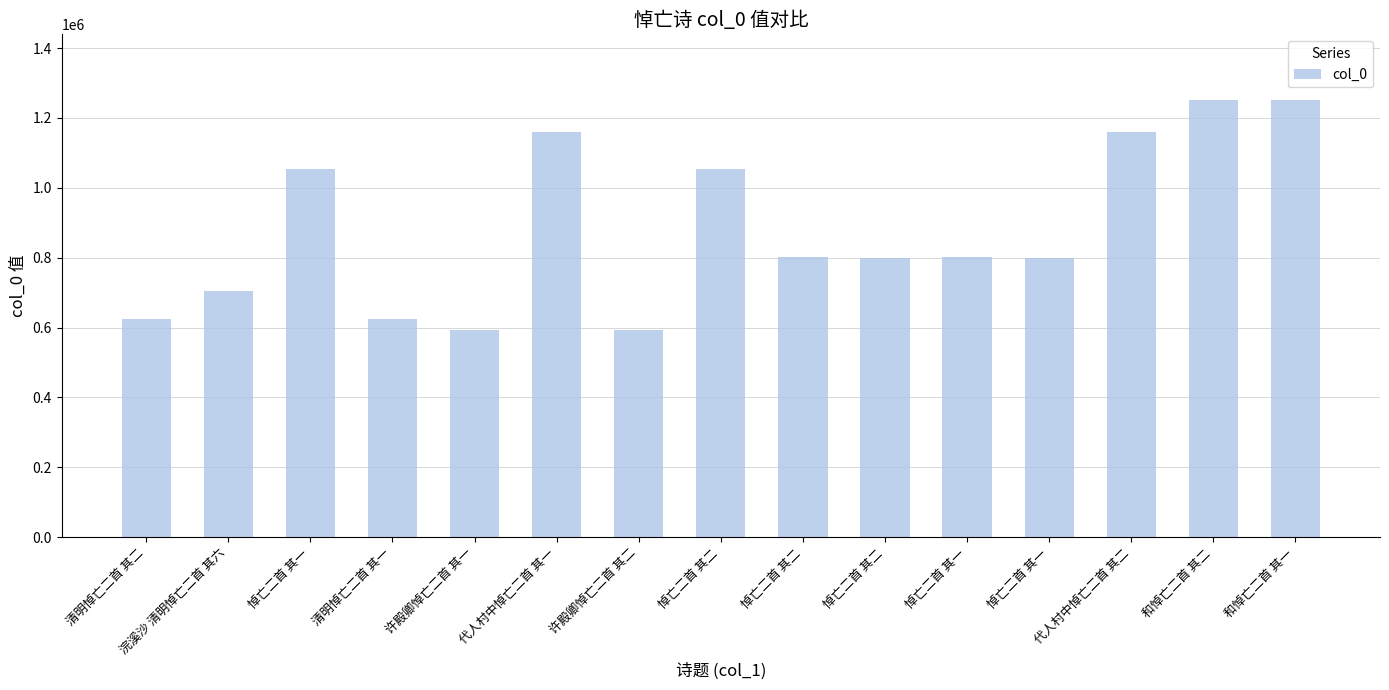

Between 代人村中悼亡二首 其二 and 和悼亡二首 其二, which is larger?

和悼亡二首 其二